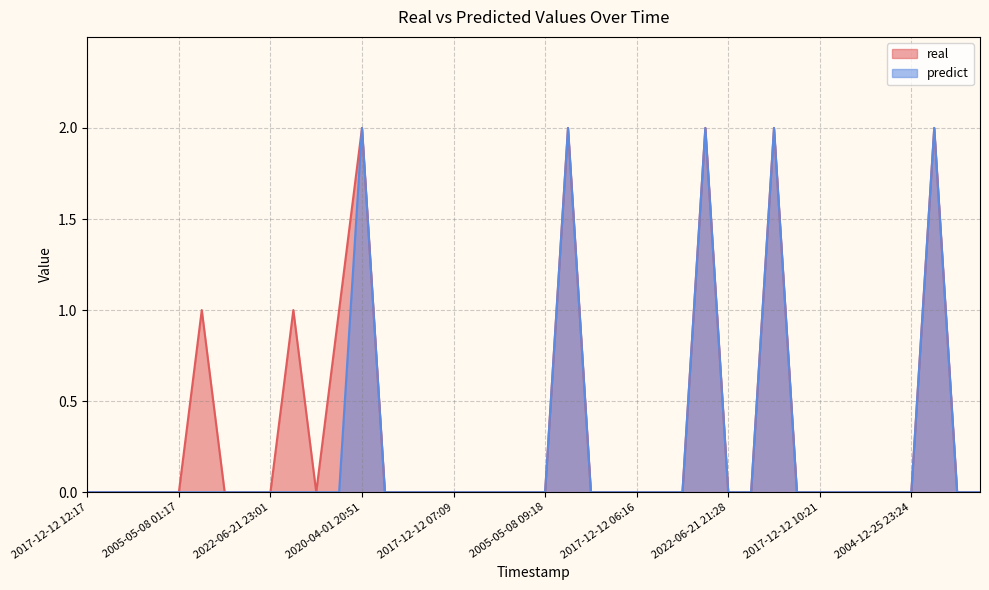

True or false: real and predict intersect in this chart.

False